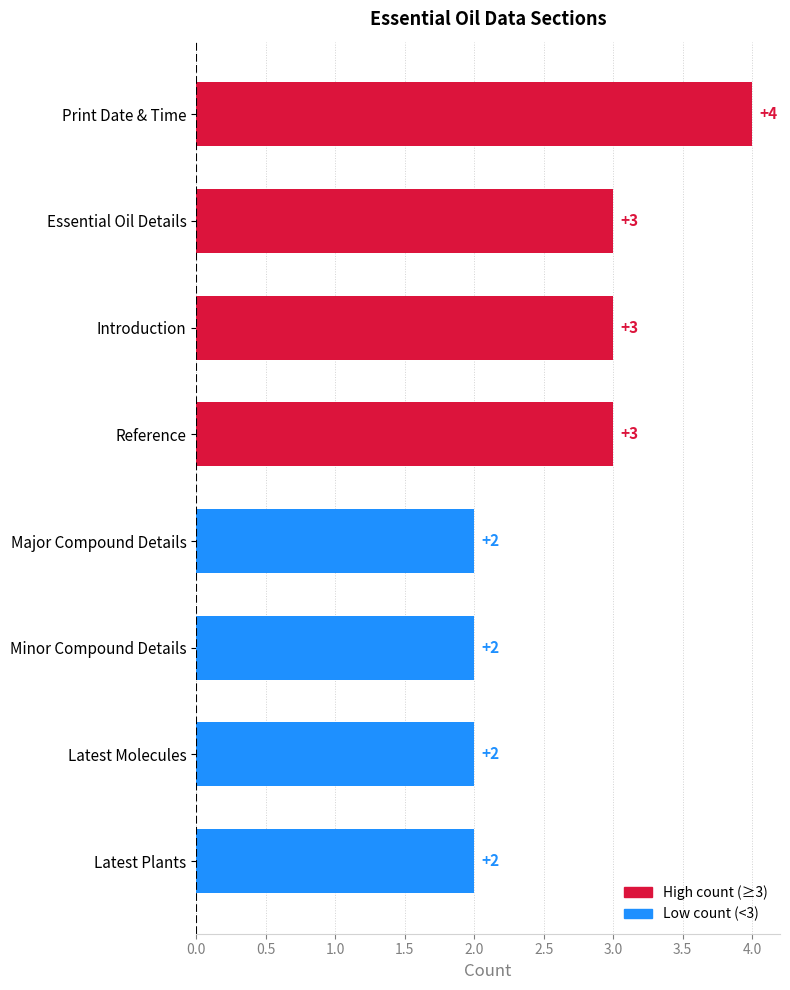

The chart shows a value of 2 at Major Compound Details. True or false?

True